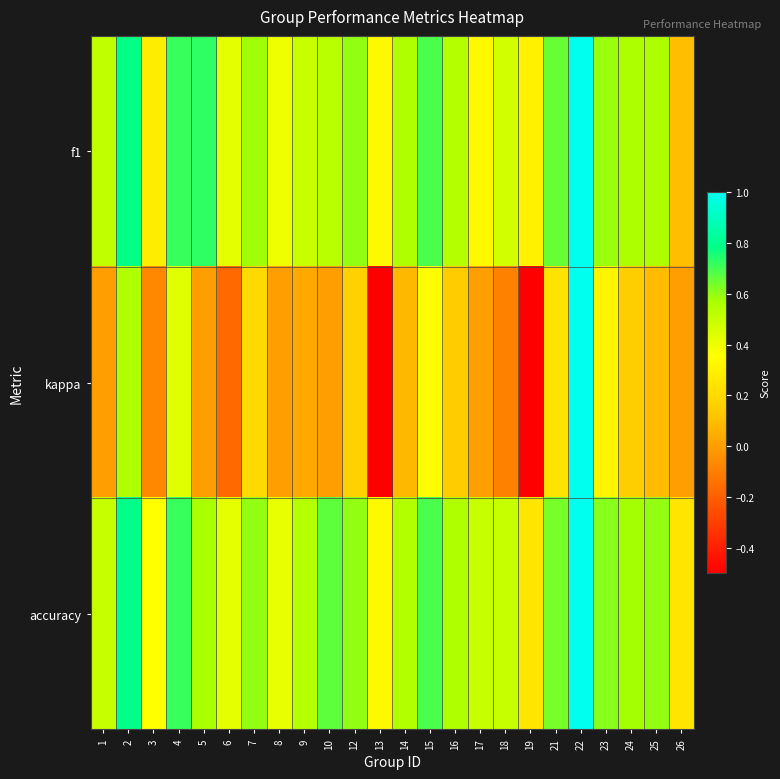

At how many categories does at least one series exceed 0?

24